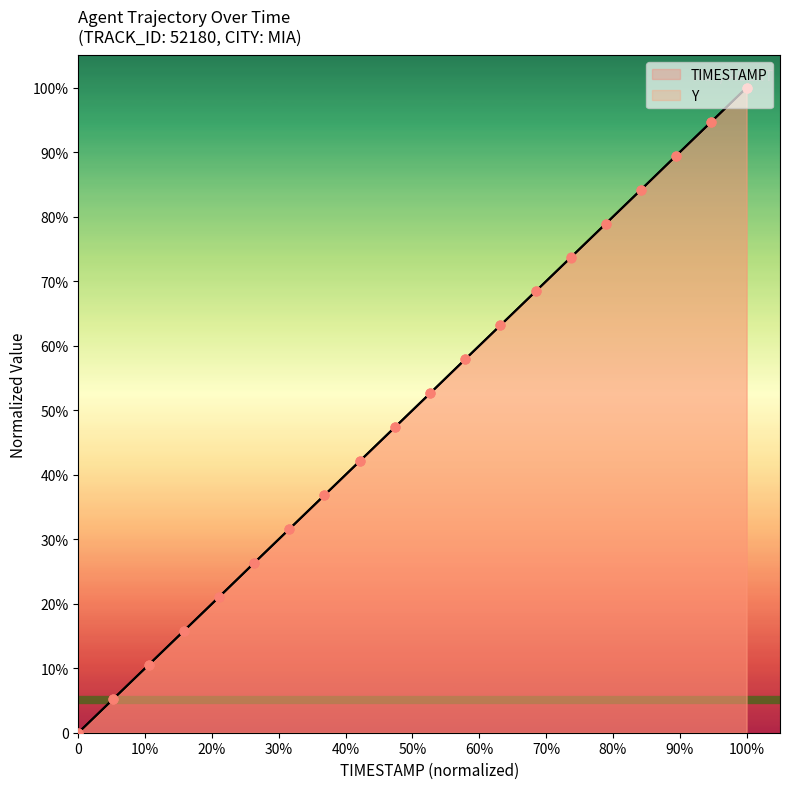

At how many categories does at least one series exceed 43?

11